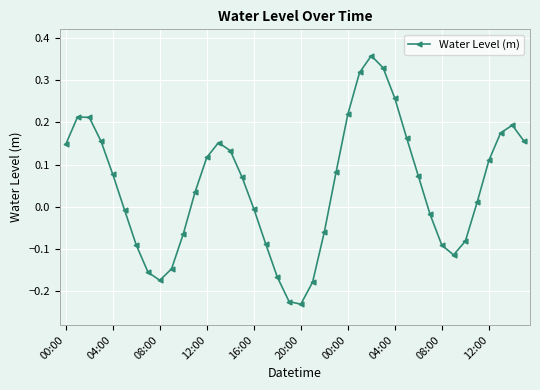

What is the sum of all values?

1.9